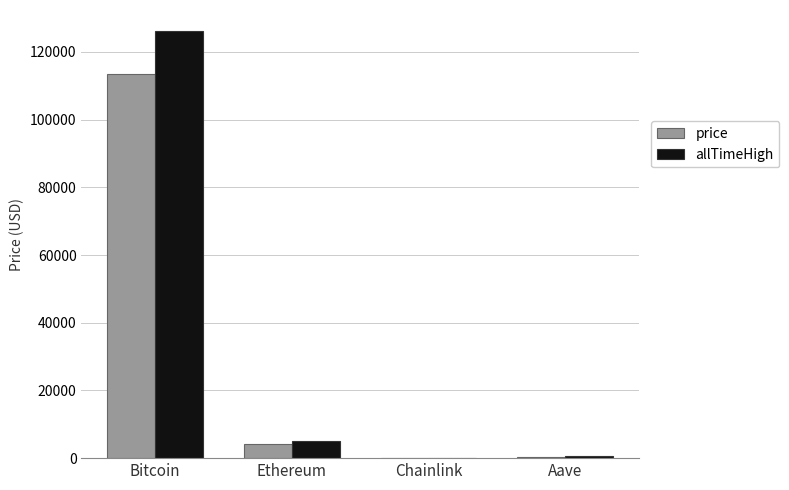

How many groups of bars are there?

4